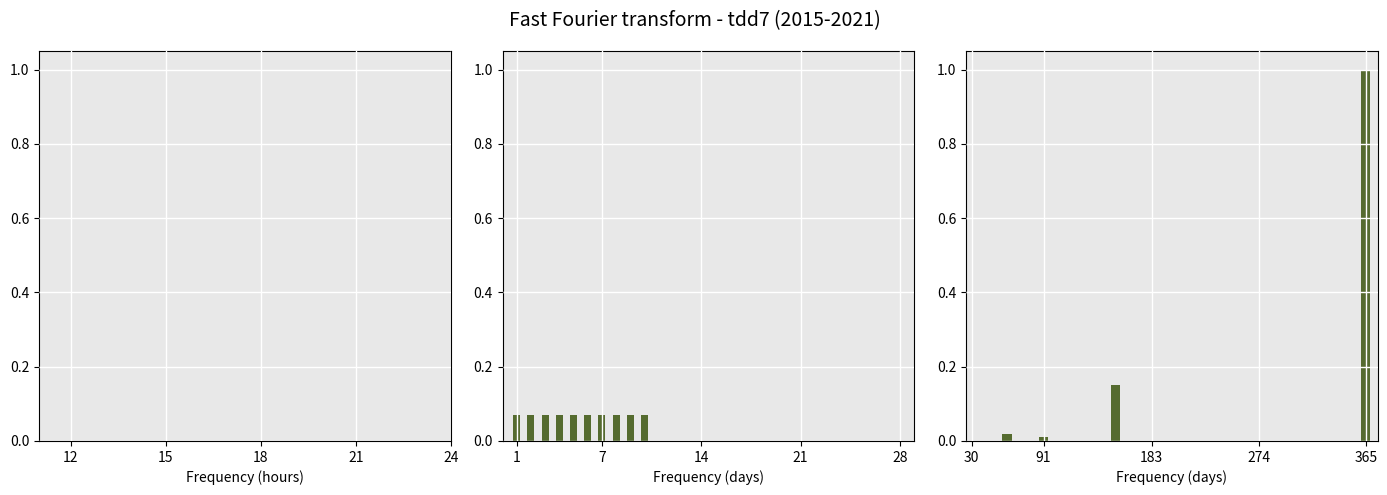

What is the greatest value displayed?

1.0